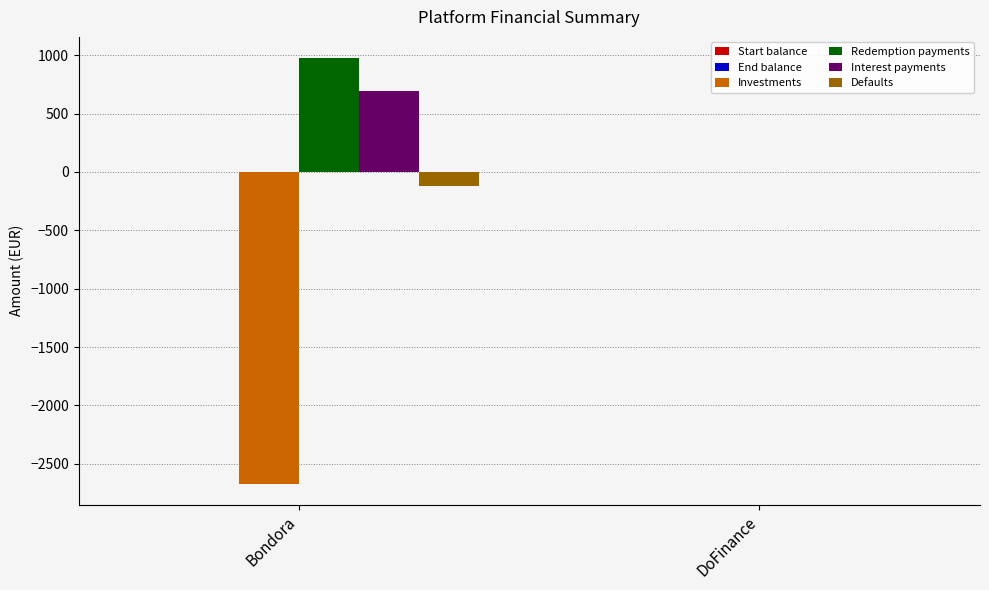

Which series has the largest range (max minus min)?

Investments